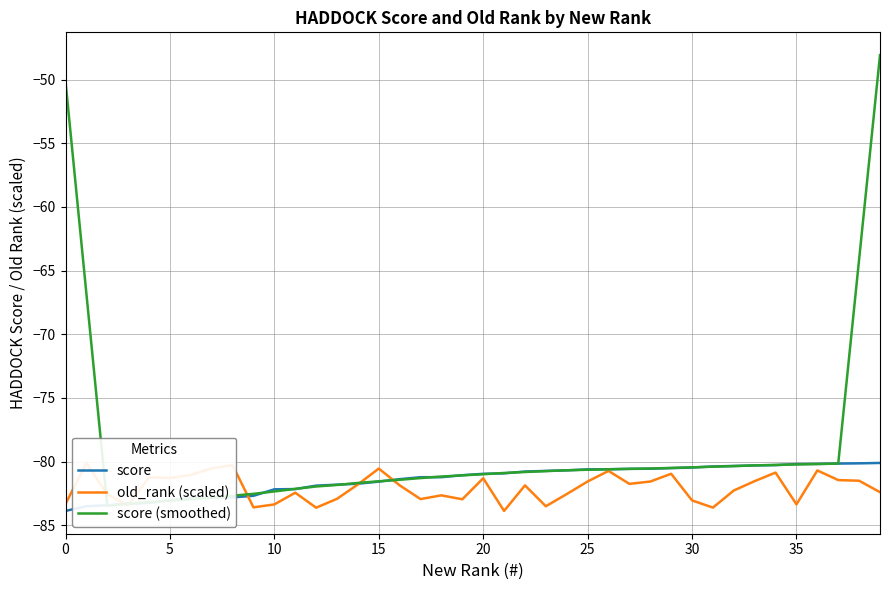

At 37, list the series in order from largest to smallest.

score (smoothed), score, old_rank (scaled)